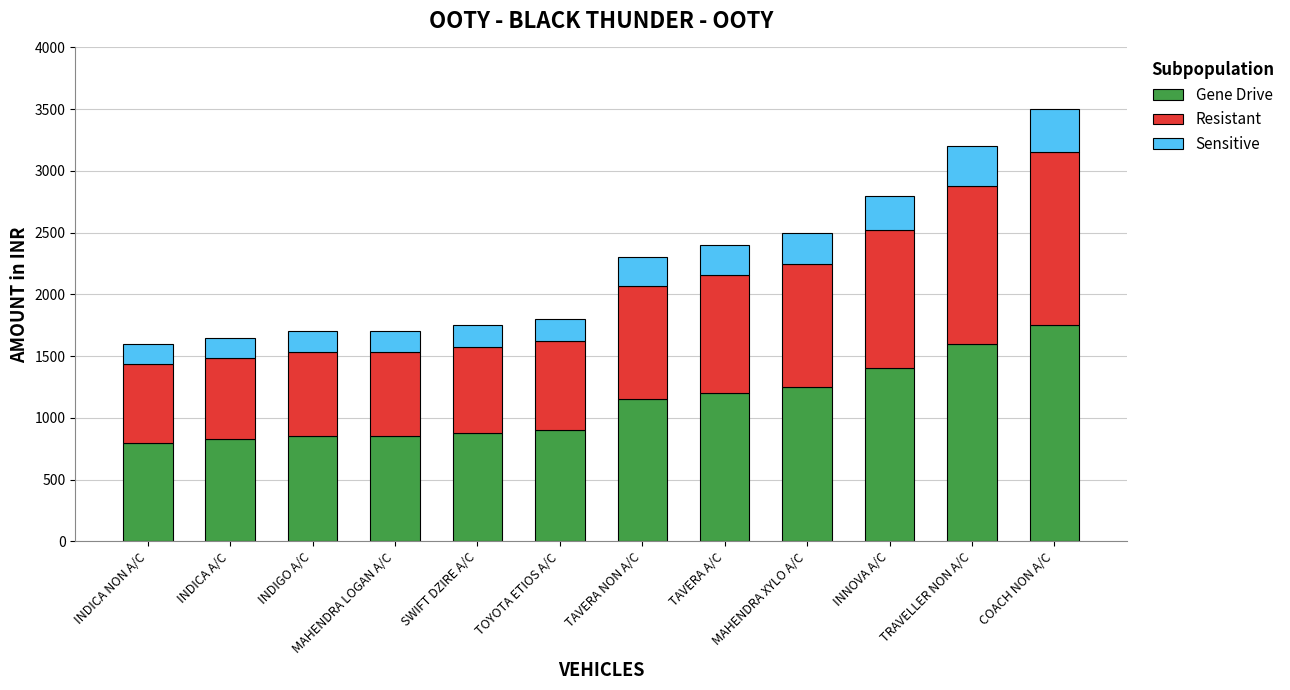

Are the bars grouped side by side (vs. stacked)?

No